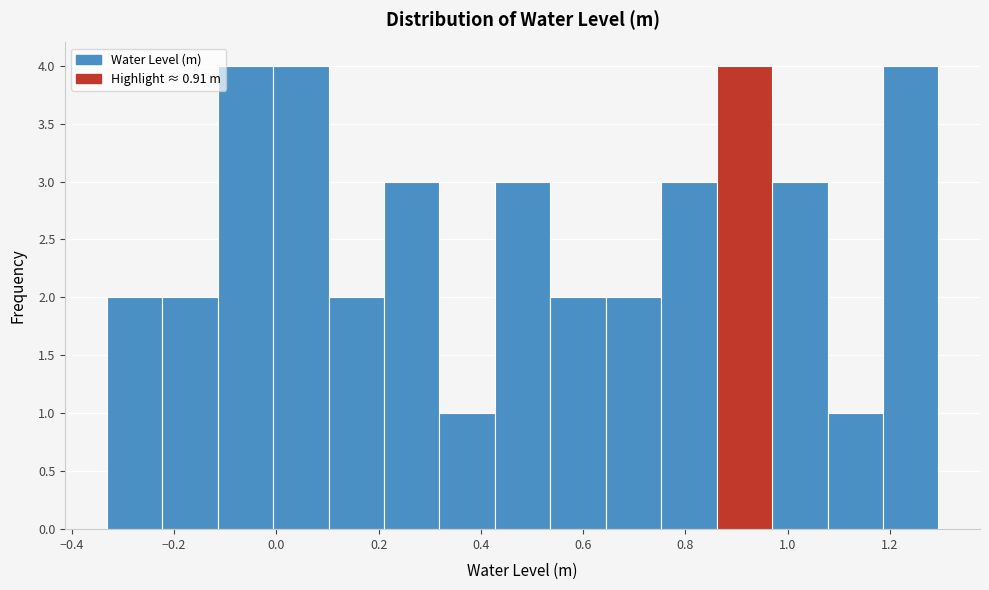

What is the height of the bar covering -0.22 to -0.12 on the x-axis? Neither the bar edges nor the heights are printed on the chart, so give them approximately, as read against the axes.

2